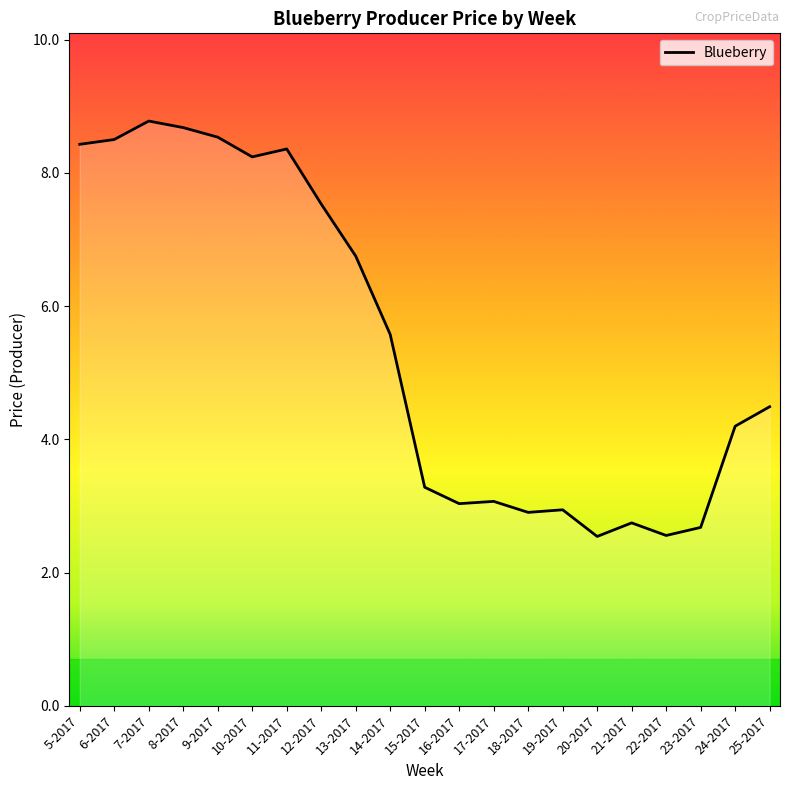

Is it true that the value at 16-2017 is 0.9?

False